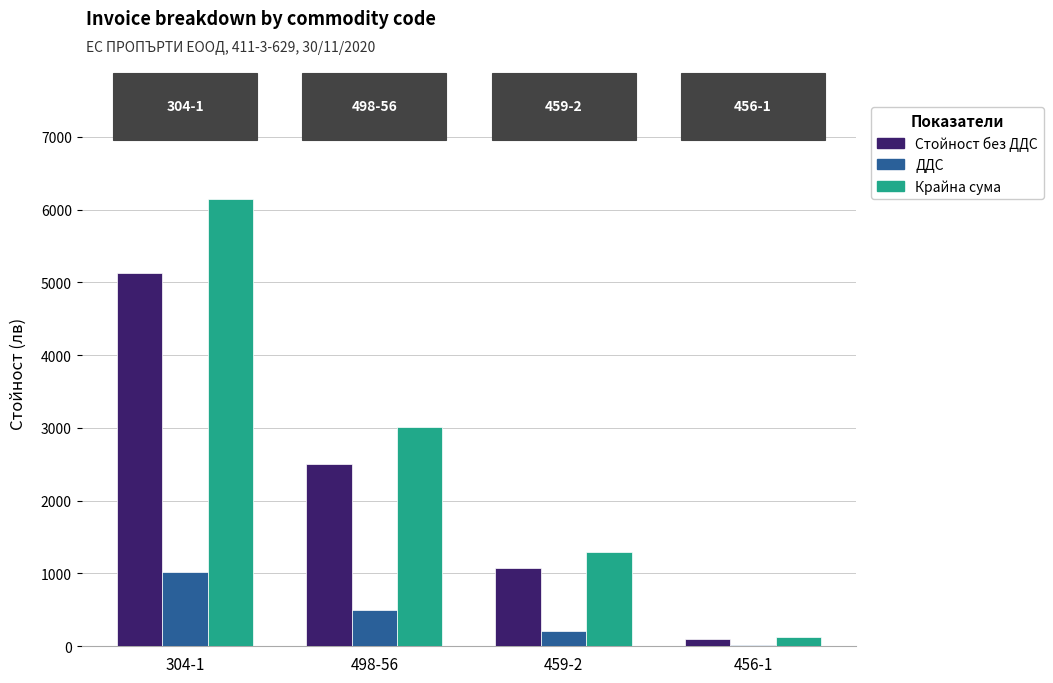

The Крайна сума series shows 2304.1 at 459-2. True or false?

False